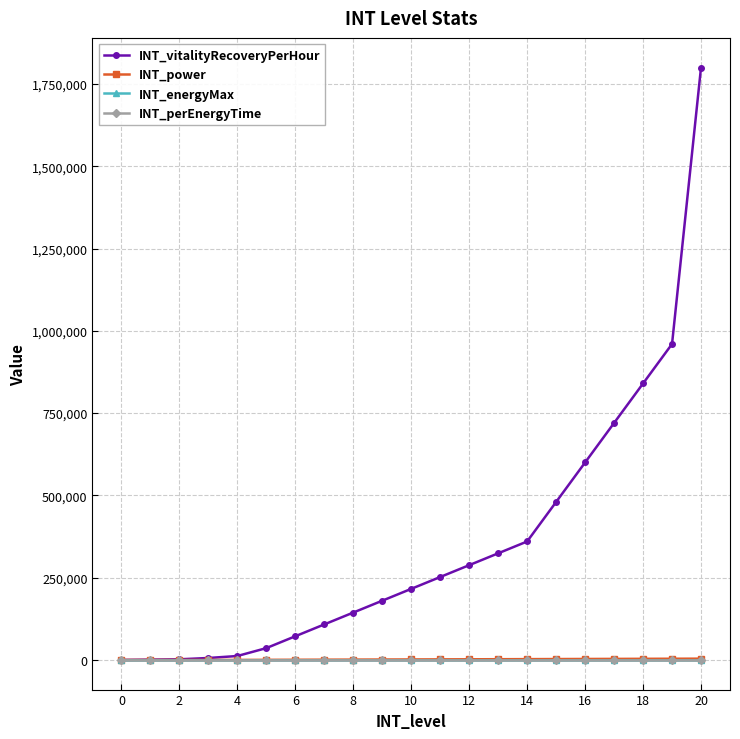

What is the maximum value shown in the chart?

1800000